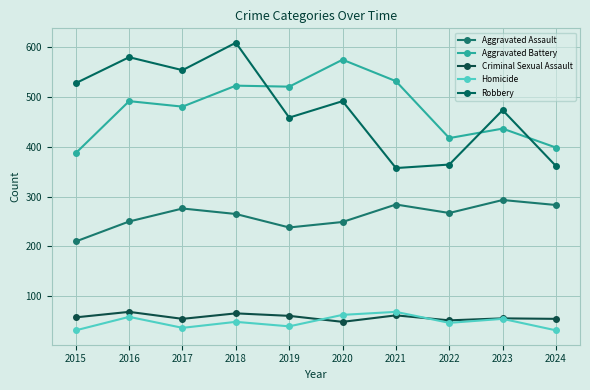

Does the chart display data point markers on the line(s)?

Yes